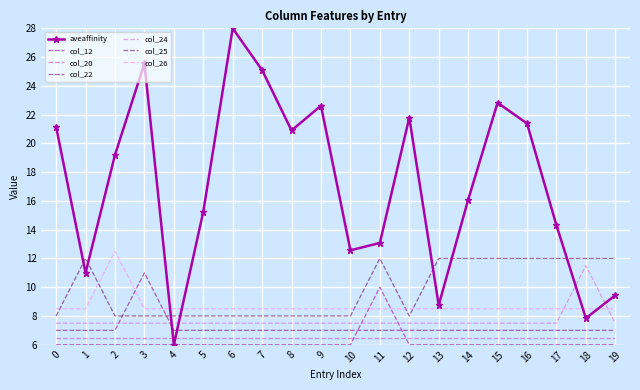

What is the highest value of the col_22 series?

11.0